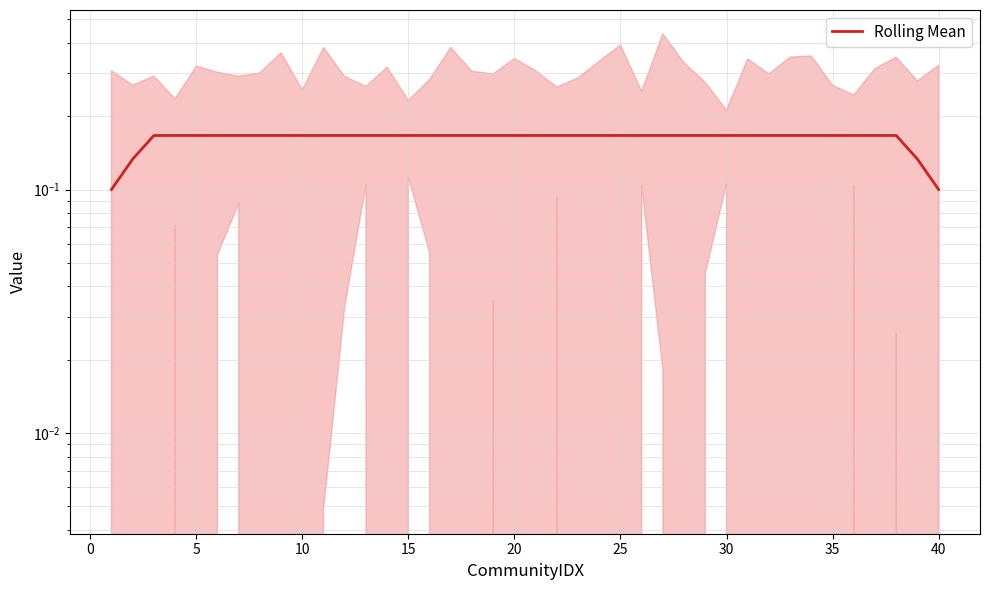

How many lines are shown in the chart?

1